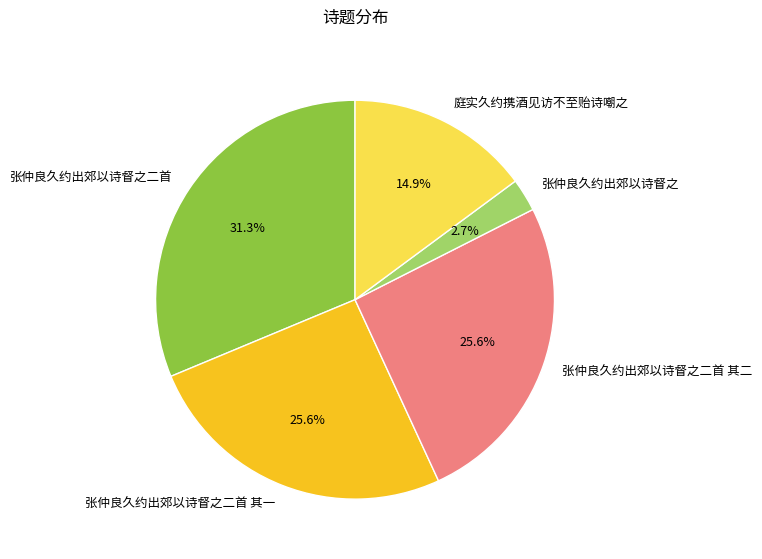

To the nearest percent, what is the difference between the 张仲良久约出郊以诗督之 and 庭实久约携酒见访不至贻诗嘲之 slice percentages?

12%